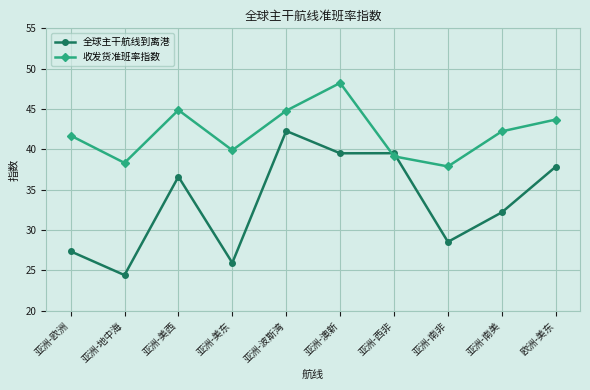

Which category has the lowest value across all series?

亚洲-地中海